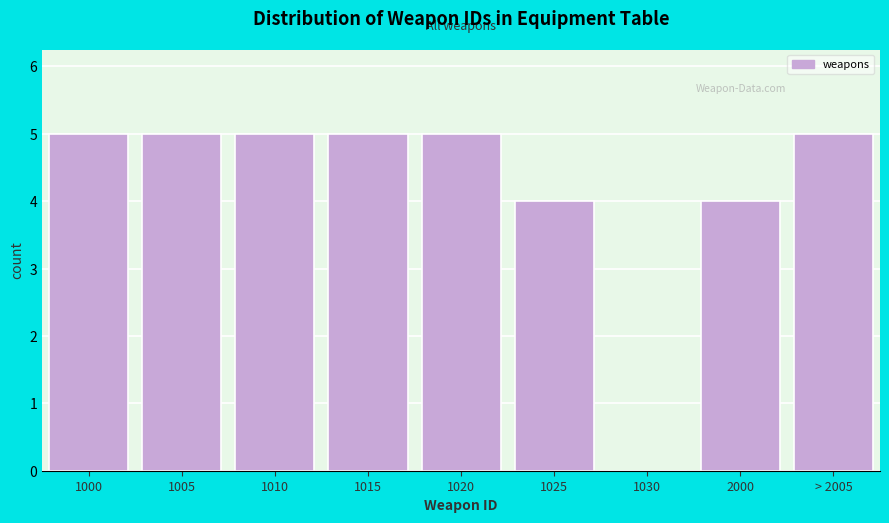

Reading right to left, transcribe all the data shown in this chart.

> 2005=5	2000=4	1030=0	1025=4	1020=5	1015=5	1010=5	1005=5	1000=5